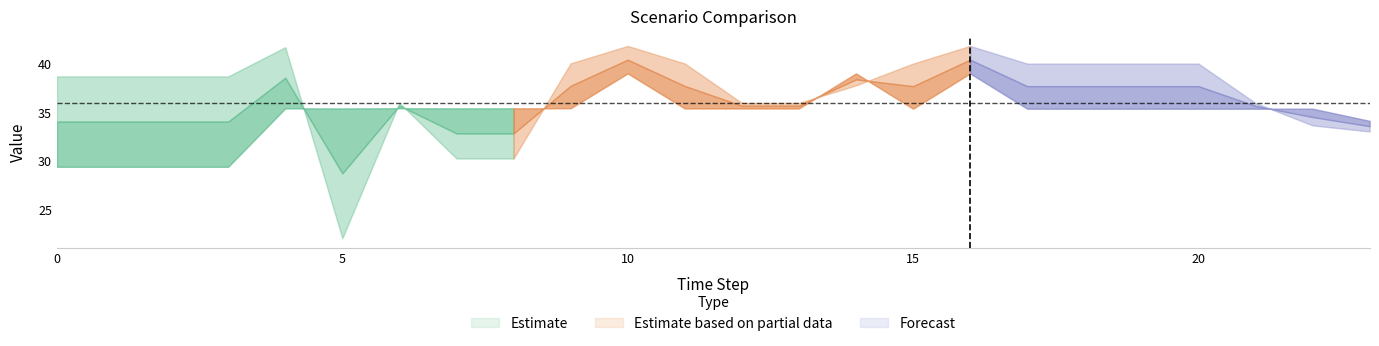

Between 3 and 23, which is larger?

23